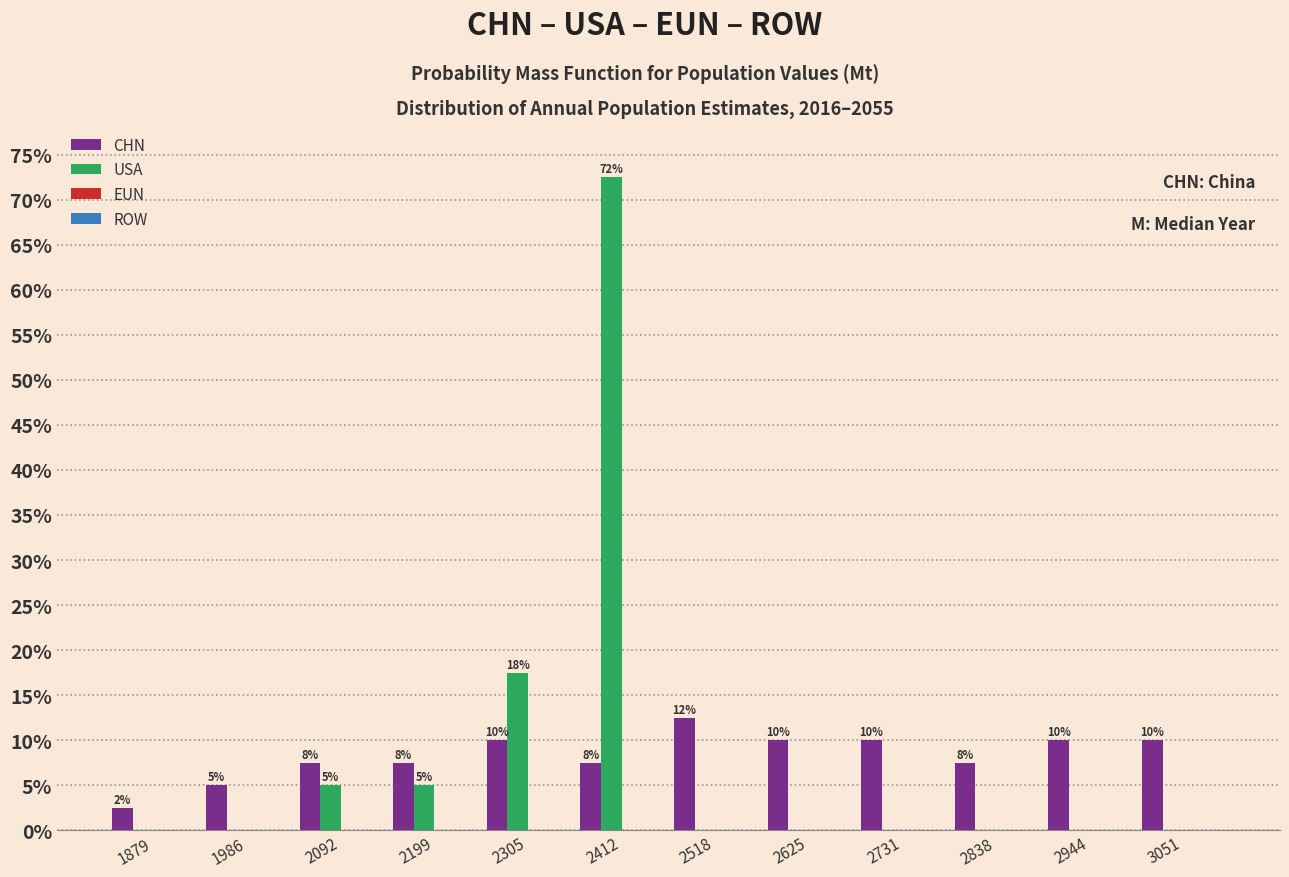

Does the chart contain stacked bars?

No